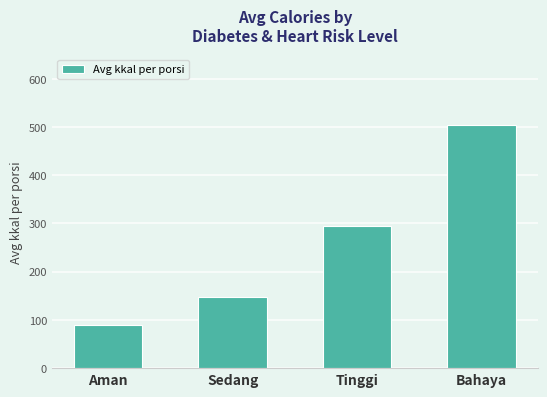

How many data points are less than 293?

2